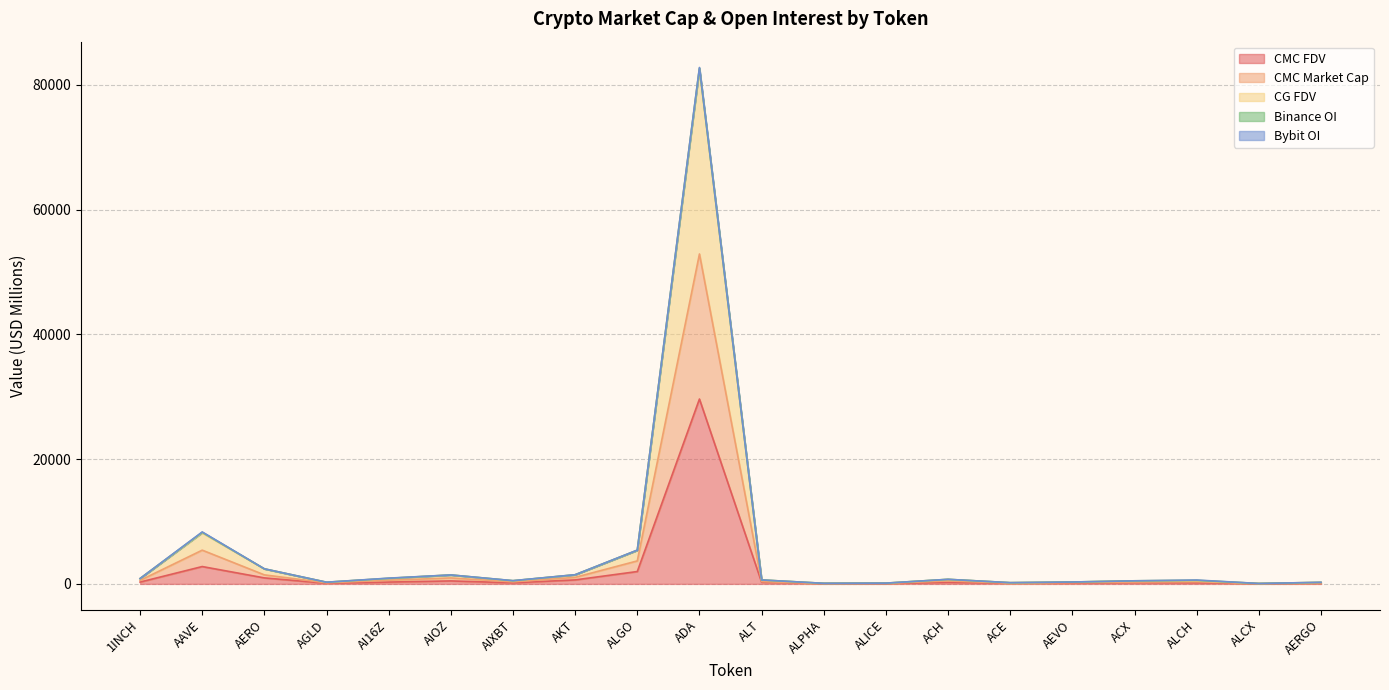

What is the maximum value for CMC FDV?

29626.7